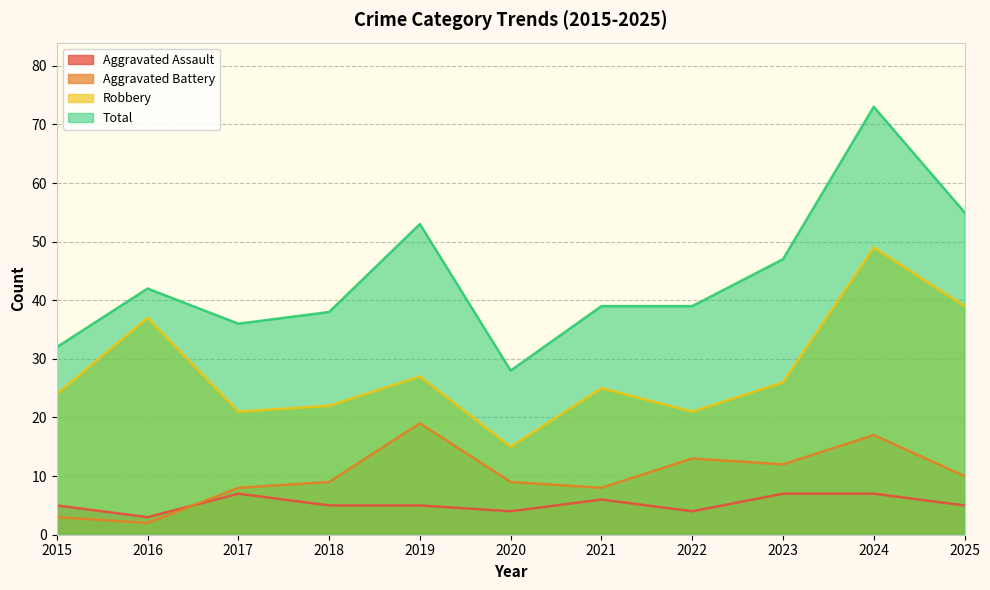

What is the value of the Aggravated Battery point at the 3rd from the left?

8